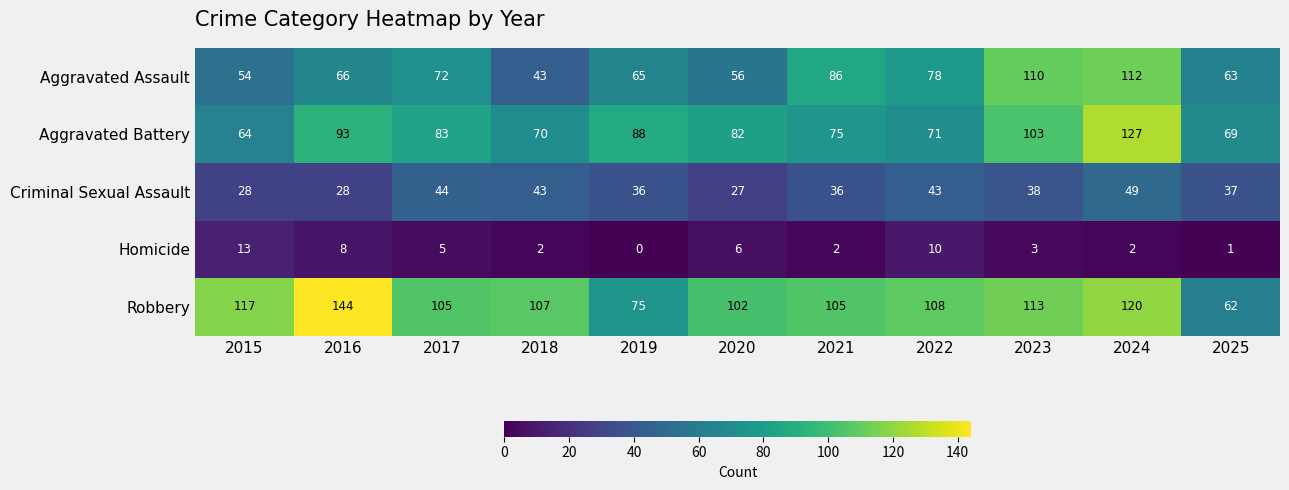

Which series has the largest range (max minus min)?

Robbery